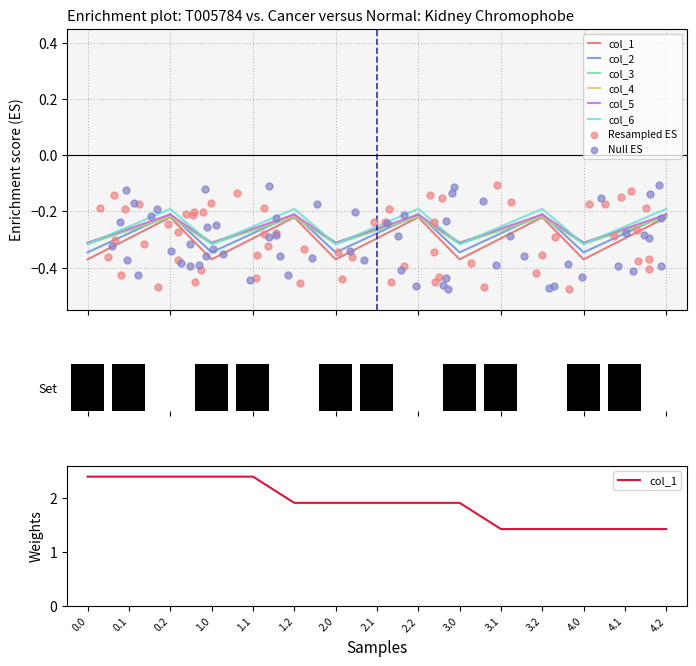

What is the total value across all series at 4.0?

-2.0